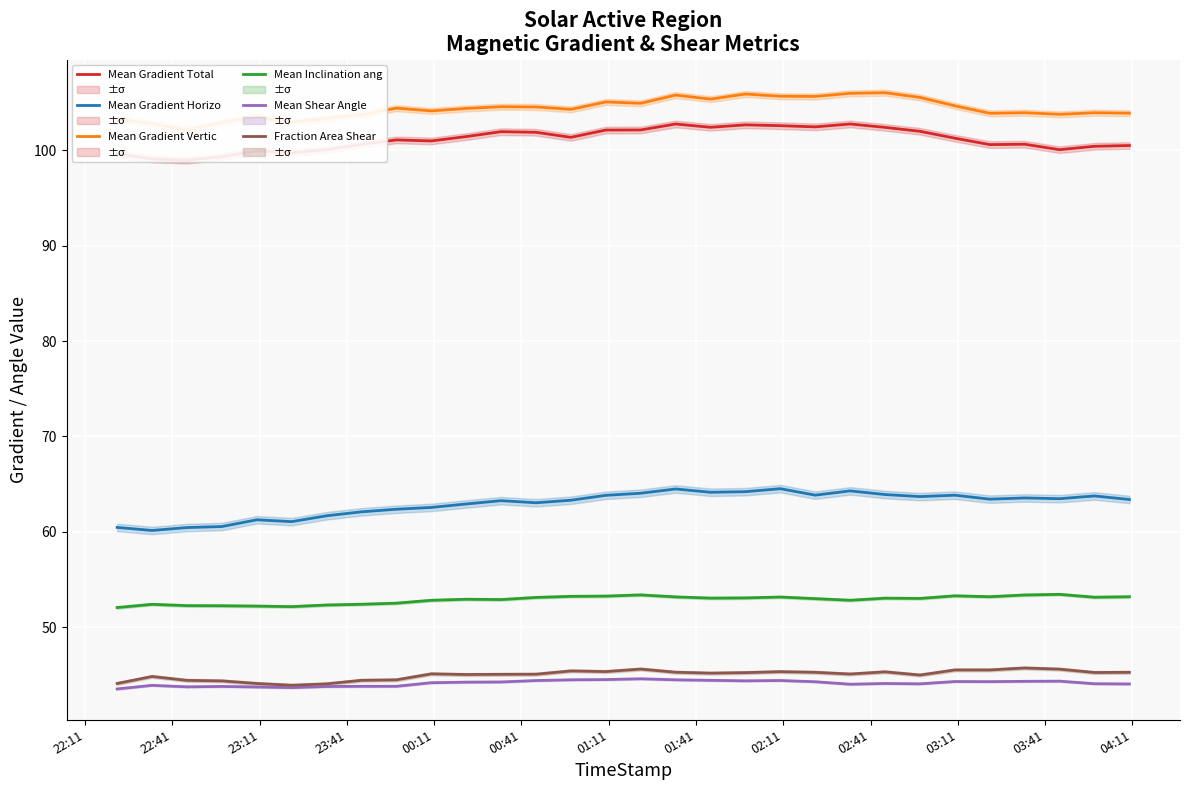

Reading right to left, transcribe all the data shown in this chart.

Mean Gradient Total: 100.5	100.4	100.1	100.6	100.6	101.3	102.0	102.4	102.8	102.4	102.6	102.7	102.4	102.7	102.1	102.1	101.4	101.9	101.9	101.4	101.0	101.1	100.6	100.1	99.7	99.9	99.3	99.0	99.1	99.6
Mean Gradient Horizontal: 63.4	63.8	63.5	63.6	63.4	63.8	63.7	63.9	64.3	63.9	64.5	64.2	64.2	64.5	64.1	63.8	63.3	63.1	63.3	62.9	62.6	62.4	62.1	61.7	61.1	61.3	60.6	60.5	60.1	60.5
Mean Gradient Vertical: 103.9	103.9	103.8	103.9	103.9	104.7	105.5	106.0	106.0	105.6	105.7	105.9	105.4	105.8	104.9	105.1	104.3	104.5	104.6	104.4	104.1	104.4	103.7	103.3	102.9	103.5	102.9	102.1	102.8	103.3
Mean Inclination angle from Radial: 53.2	53.2	53.5	53.4	53.2	53.3	53.0	53.1	52.8	53.0	53.2	53.1	53.1	53.2	53.4	53.3	53.2	53.1	52.9	52.9	52.8	52.5	52.4	52.3	52.2	52.2	52.3	52.3	52.4	52.1
Mean Shear Angle: 44.1	44.1	44.4	44.3	44.3	44.3	44.1	44.1	44.0	44.3	44.4	44.4	44.4	44.5	44.6	44.5	44.5	44.4	44.3	44.3	44.2	43.8	43.8	43.8	43.7	43.7	43.8	43.8	43.9	43.5
Fraction Area Shear gt 45 deg: 45.3	45.3	45.6	45.7	45.5	45.5	45.0	45.3	45.1	45.3	45.4	45.3	45.2	45.3	45.6	45.4	45.4	45.1	45.1	45.1	45.1	44.5	44.4	44.1	43.9	44.1	44.4	44.4	44.8	44.1